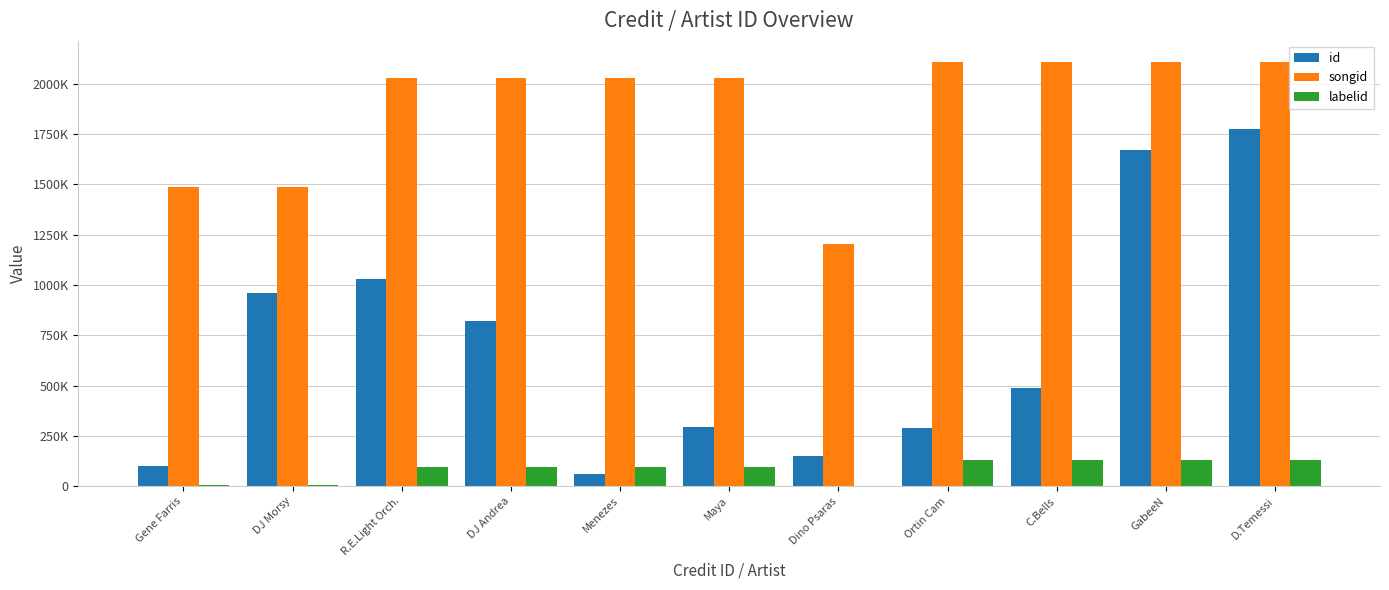

Are the bars grouped side by side (vs. stacked)?

Yes